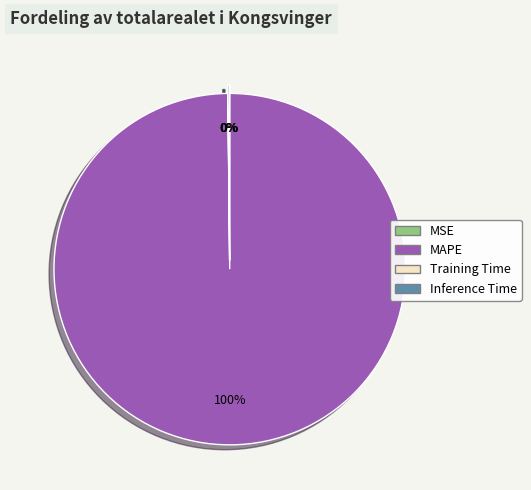

To the nearest percent, what is the average slice percentage?

25%